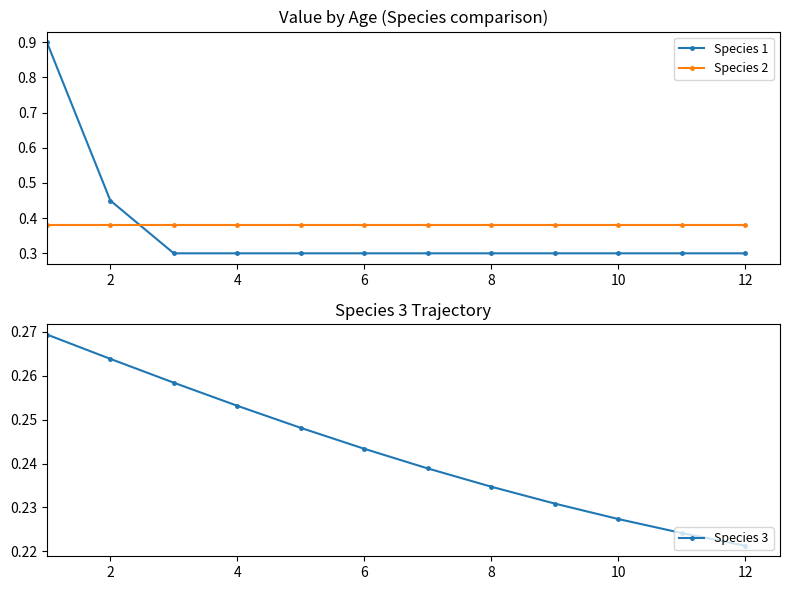

At how many categories does at least one series exceed 0?

12